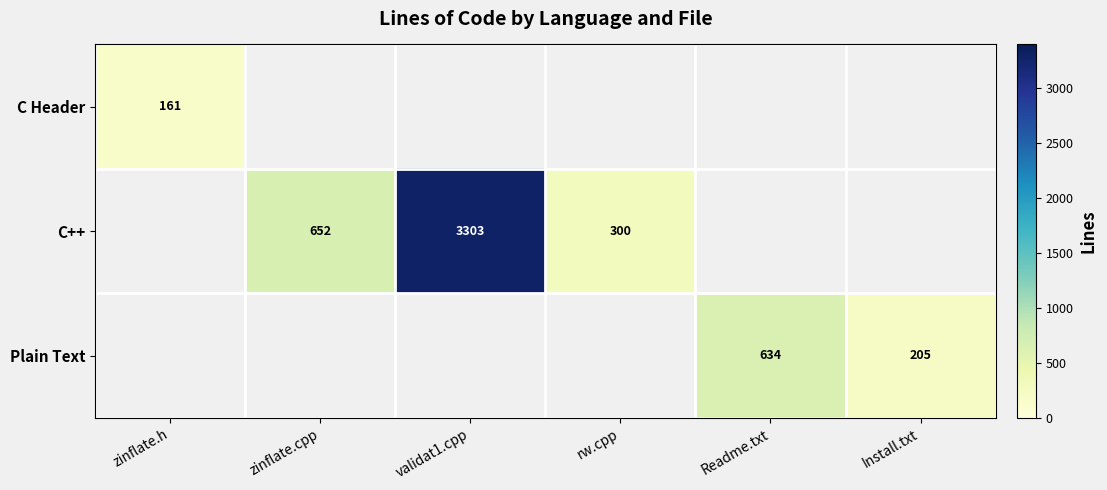

How many data points does each series have?

6